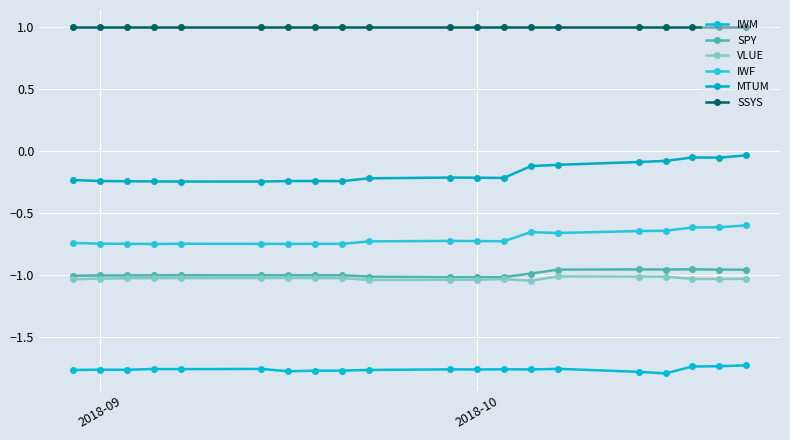

Count the number of categories in the chart.

20